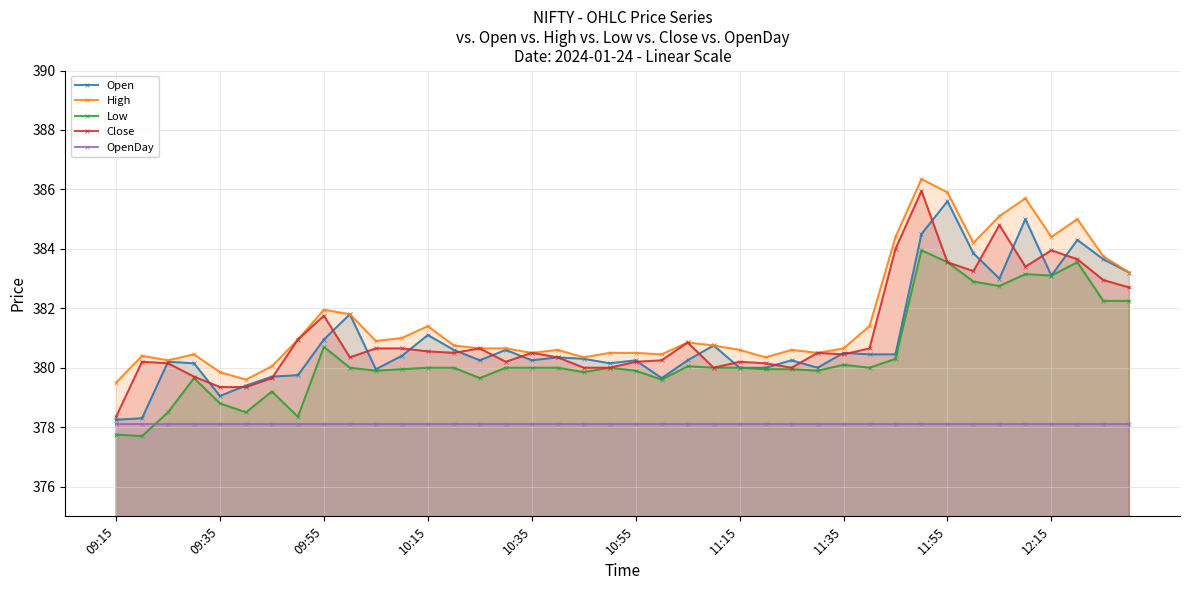

Is it true that OpenDay equals 378.1 at 10:55?

True